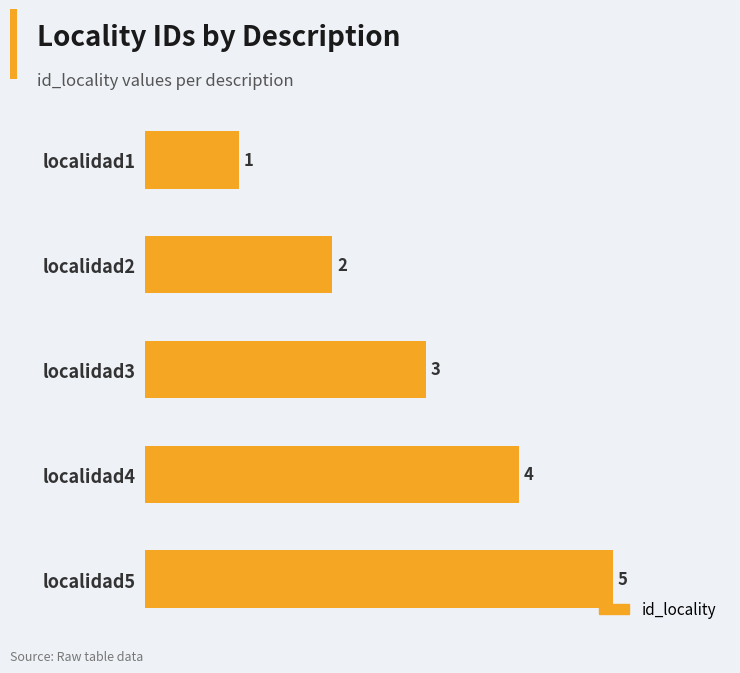

What is the change in value from localidad5 to localidad1?

-4